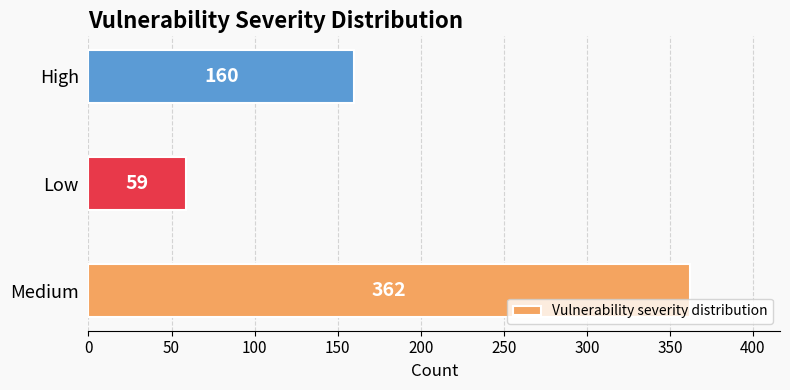

Reading bottom to top, transcribe all the data shown in this chart.

Medium=362	Low=59	High=160